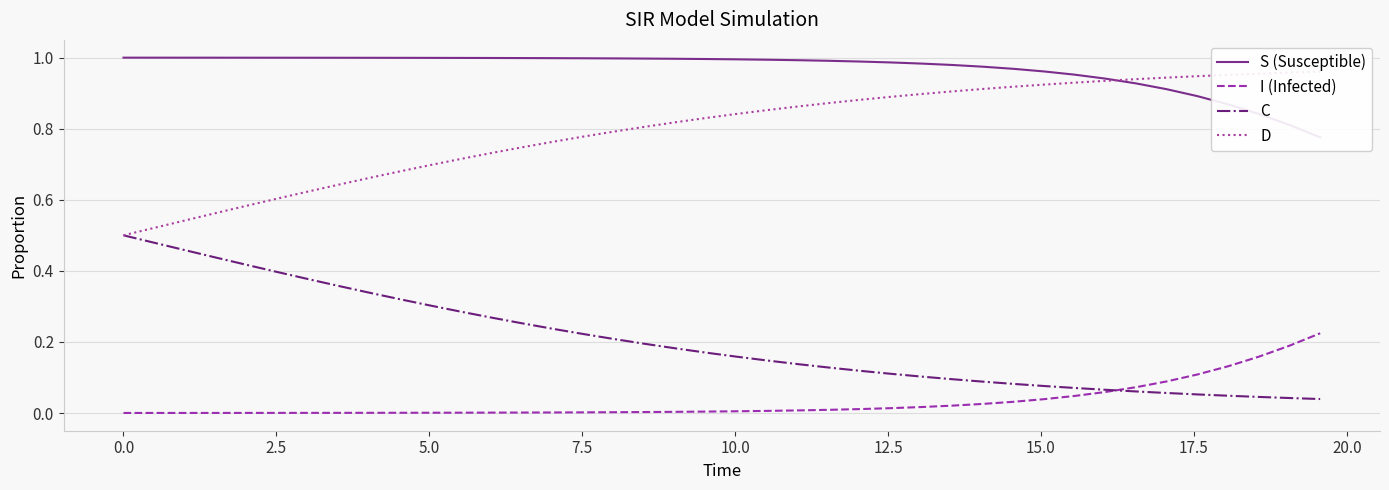

How many lines are shown in the chart?

4